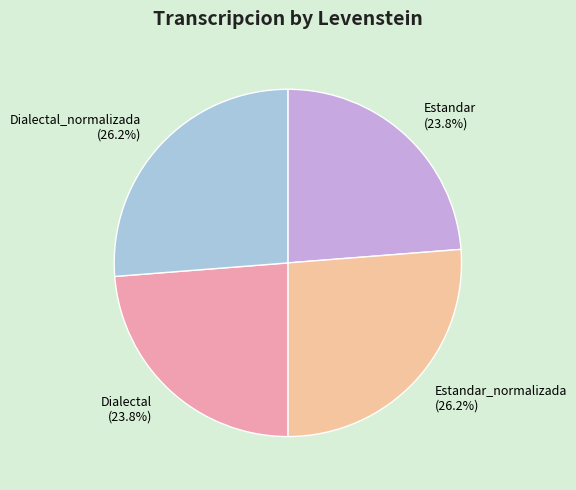

Combined, what portion of the pie is Estandar and Dialectal_normalizada?

50.0%